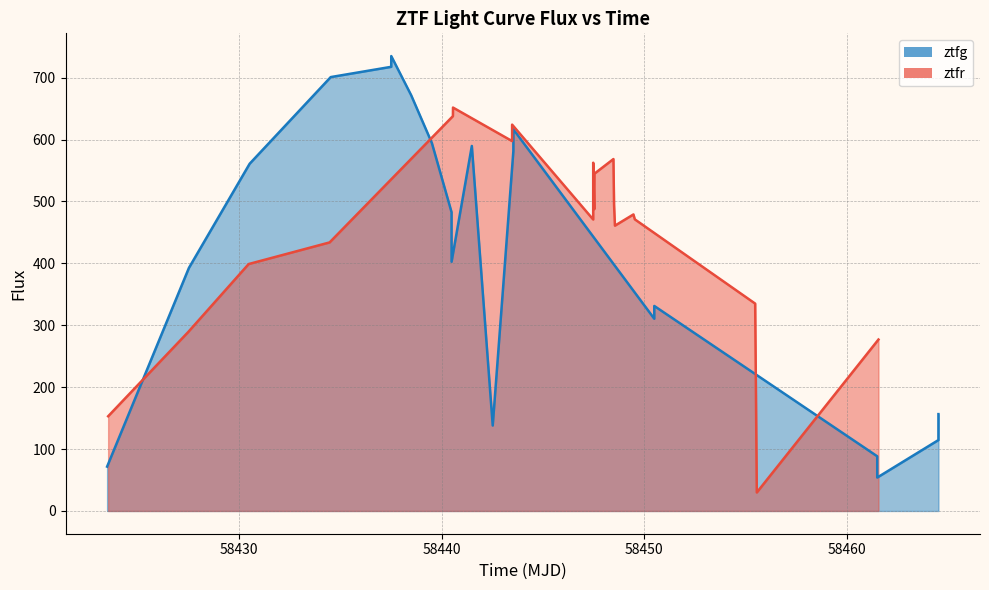

Is the value of ztfg at 16 greater than the value of ztfr at 58460?

No